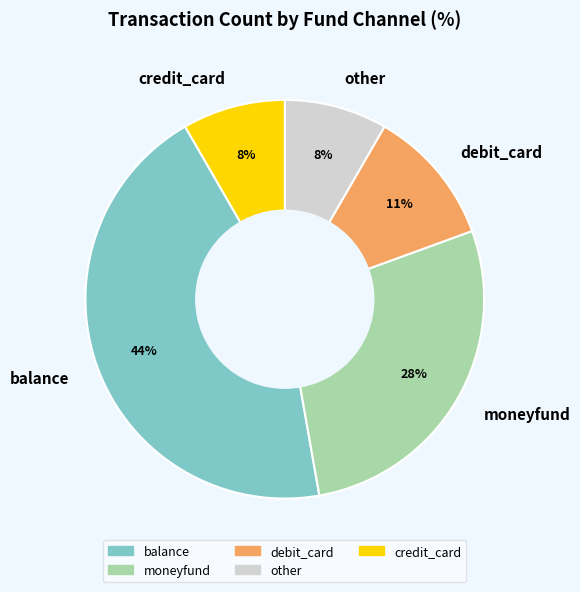

Do debit_card and moneyfund together represent more than half of the pie?

No